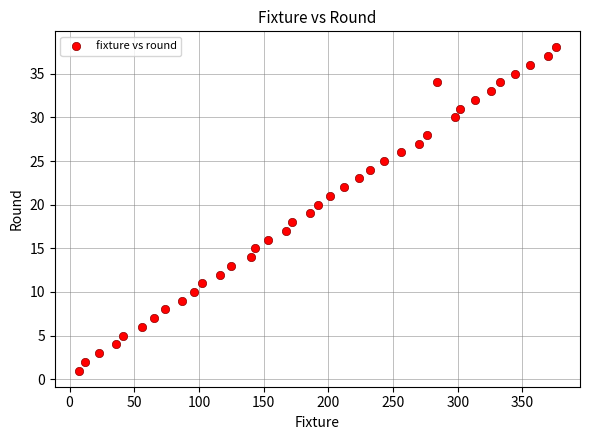

What is the range of X values (max minus min)?

369